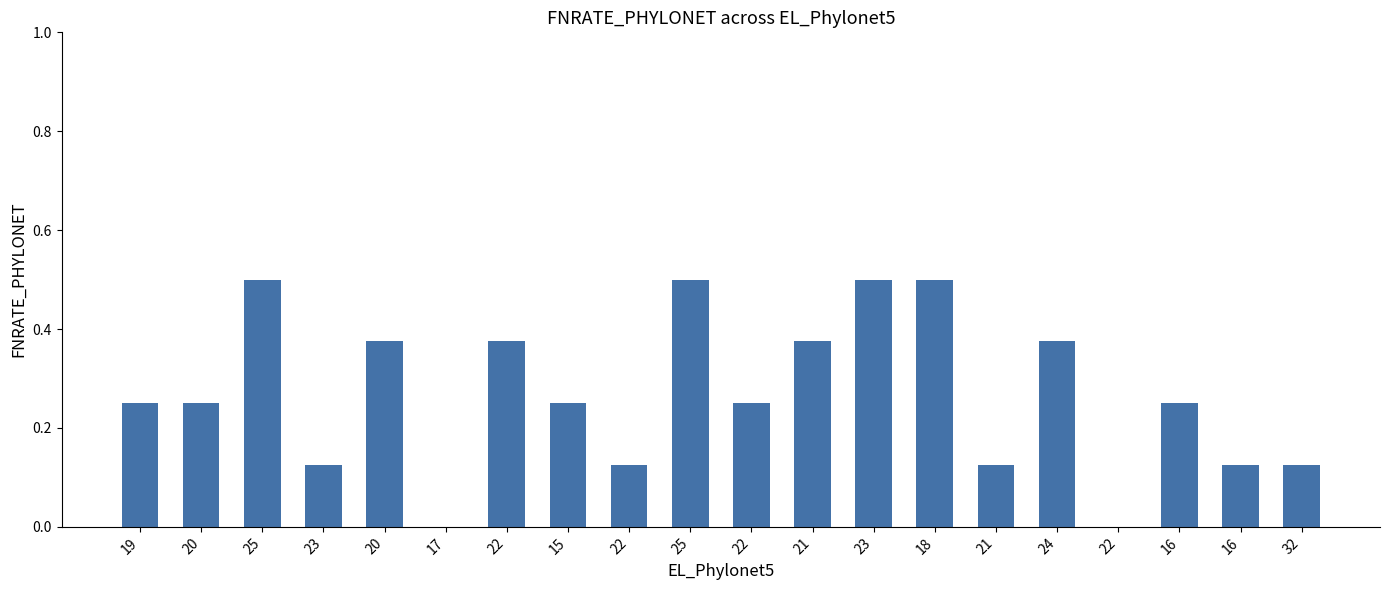

Reading left to right, transcribe all the data shown in this chart.

0.2	0.2	0.5	0.1	0.4	0.0	0.4	0.2	0.1	0.5	0.2	0.4	0.5	0.5	0.1	0.4	0.0	0.2	0.1	0.1